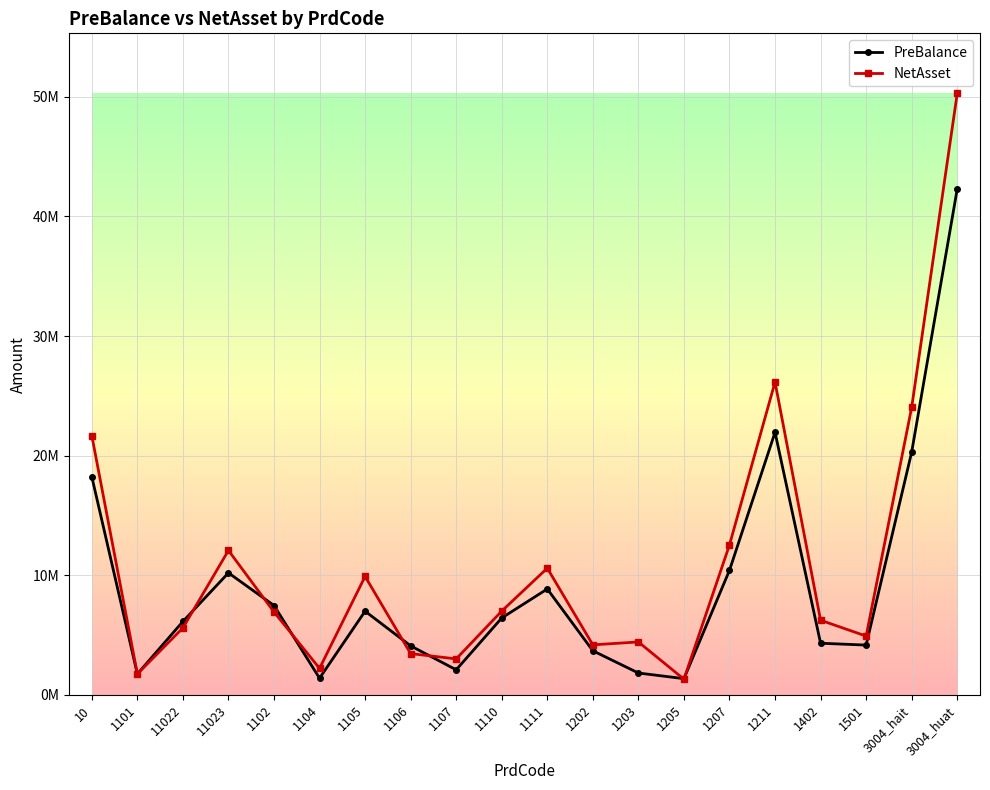

Does the chart have visible grid lines?

Yes